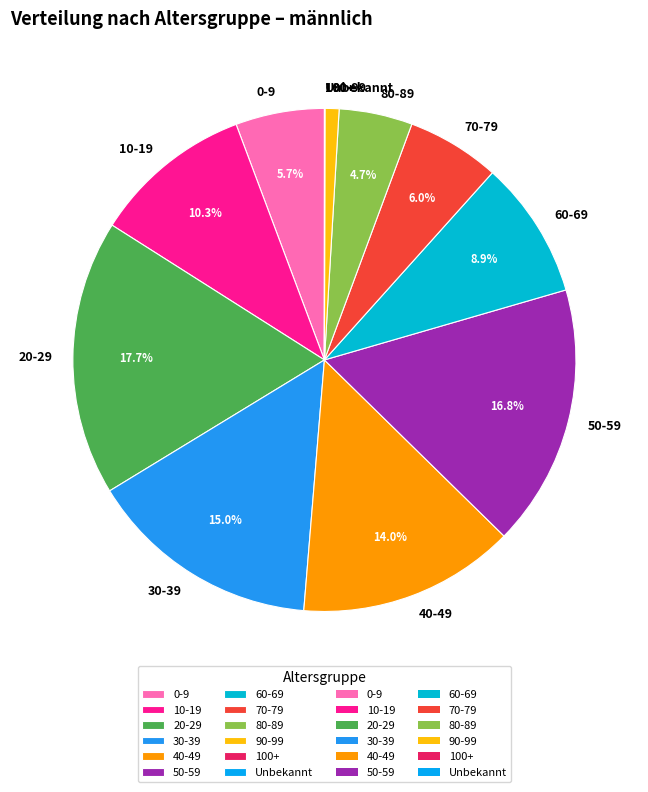

Combined, what portion of the pie is 10-19 and 30-39?

25.3%